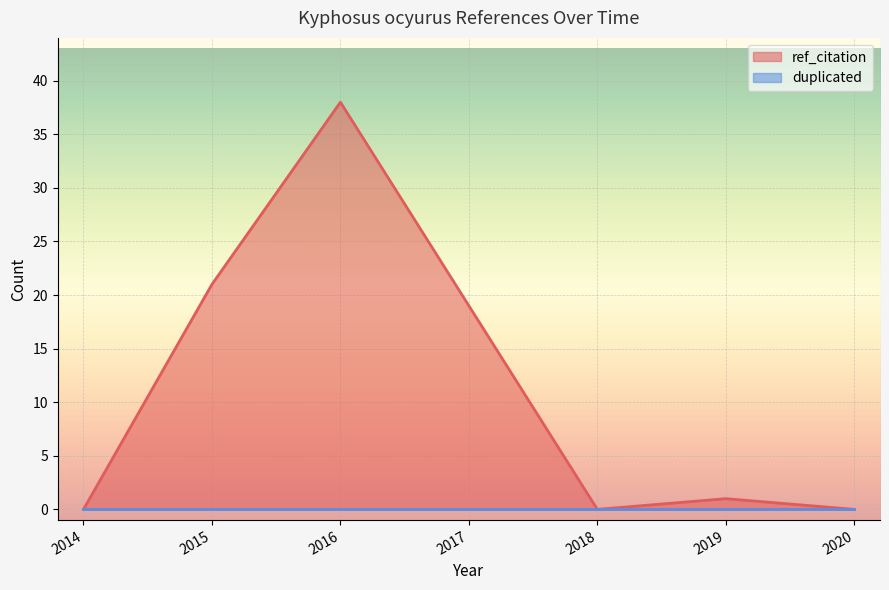

What is the total value across all series at 2015?

21